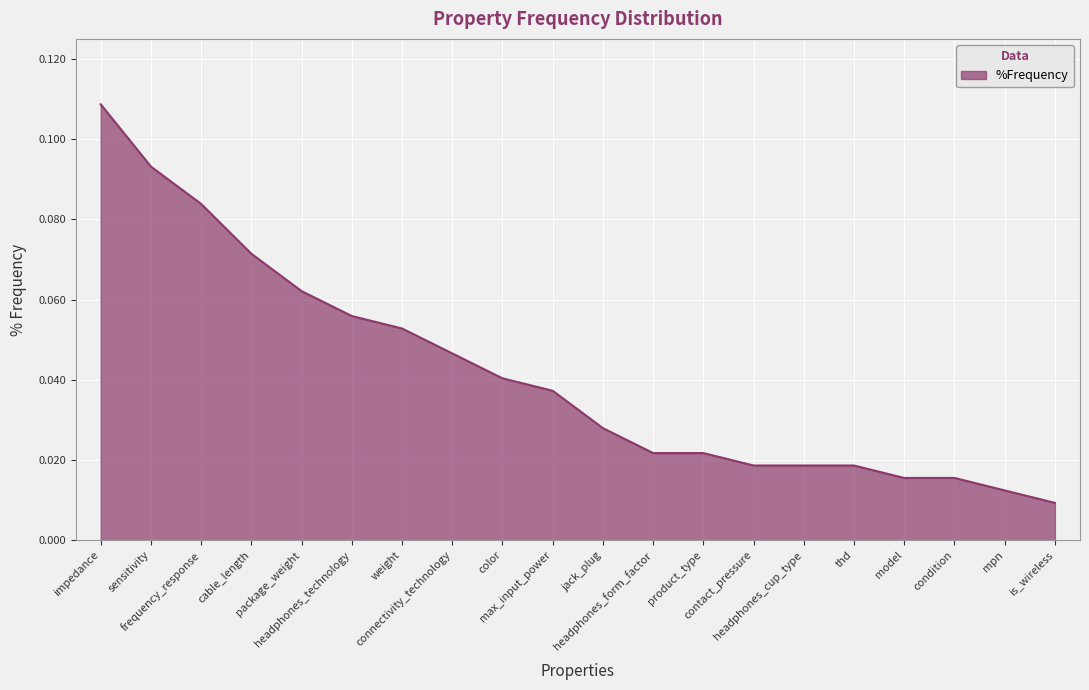

Does the chart have visible grid lines?

Yes